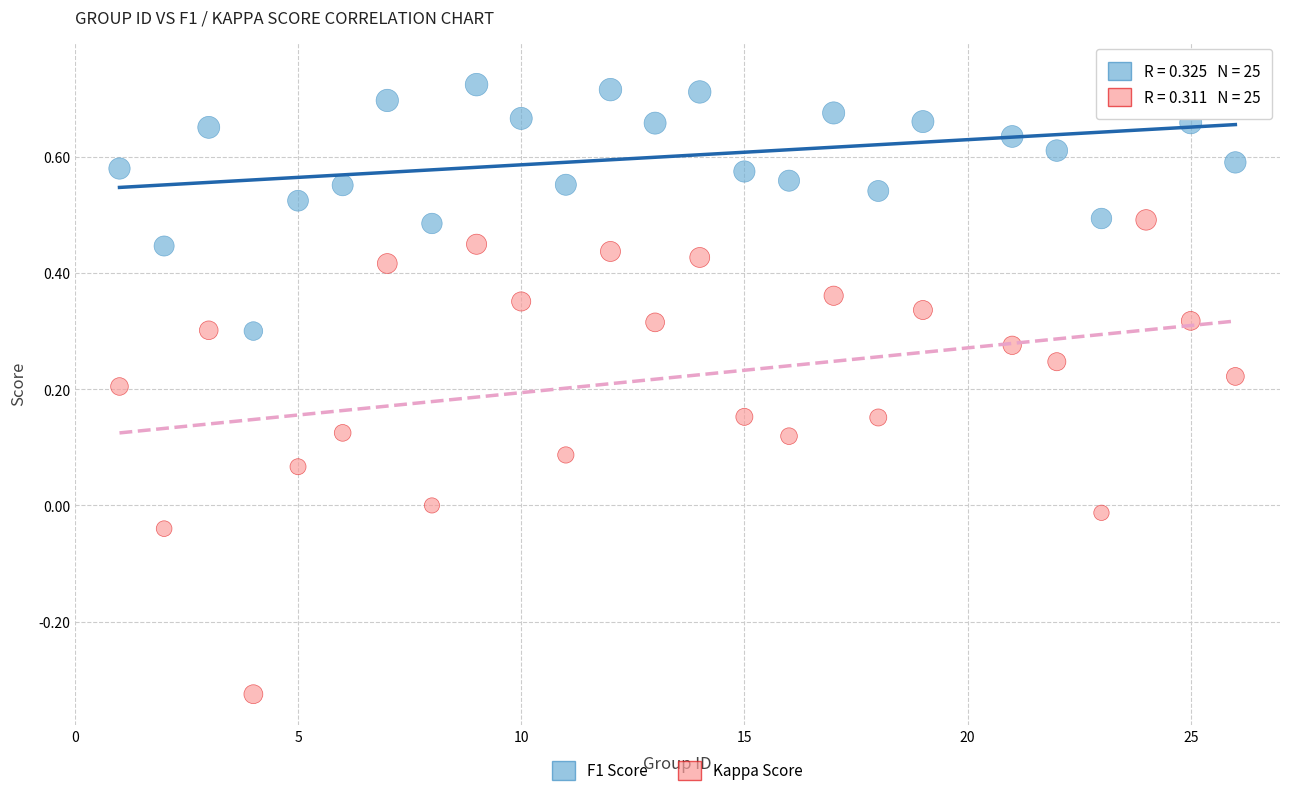

Which series reaches the minimum Y coordinate?

Kappa Score